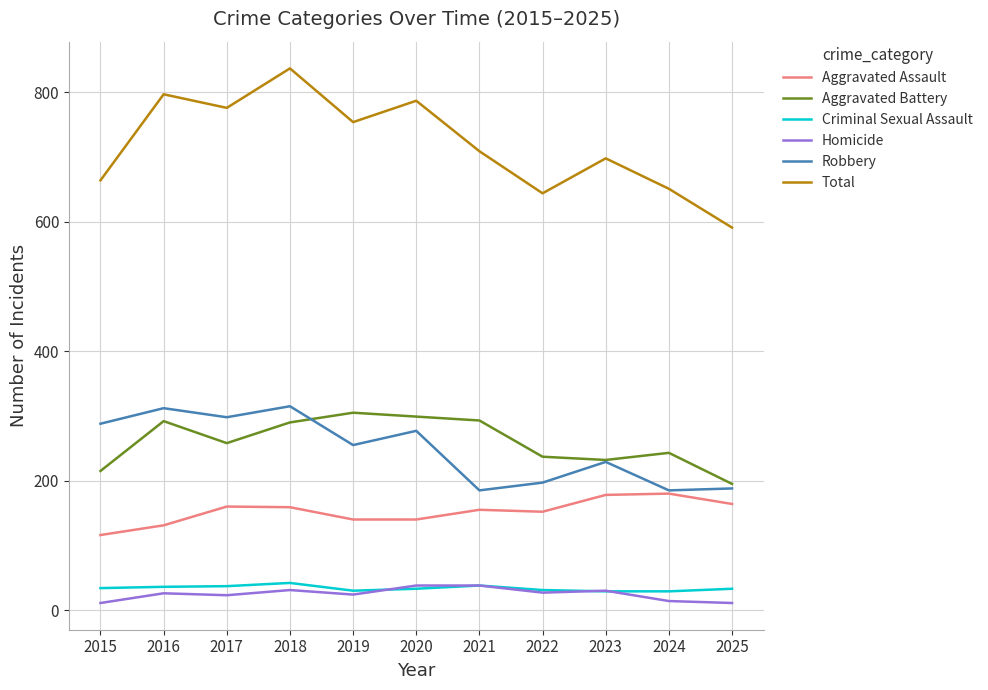

True or false: Total and Robbery cross at least once.

False